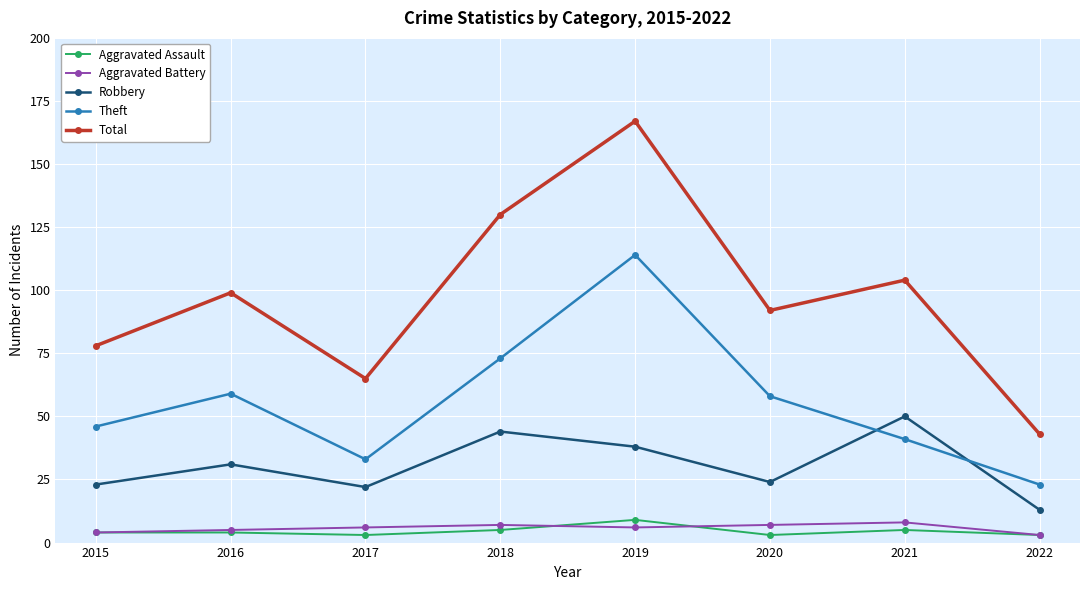

True or false: Total and Aggravated Assault cross at least once.

False